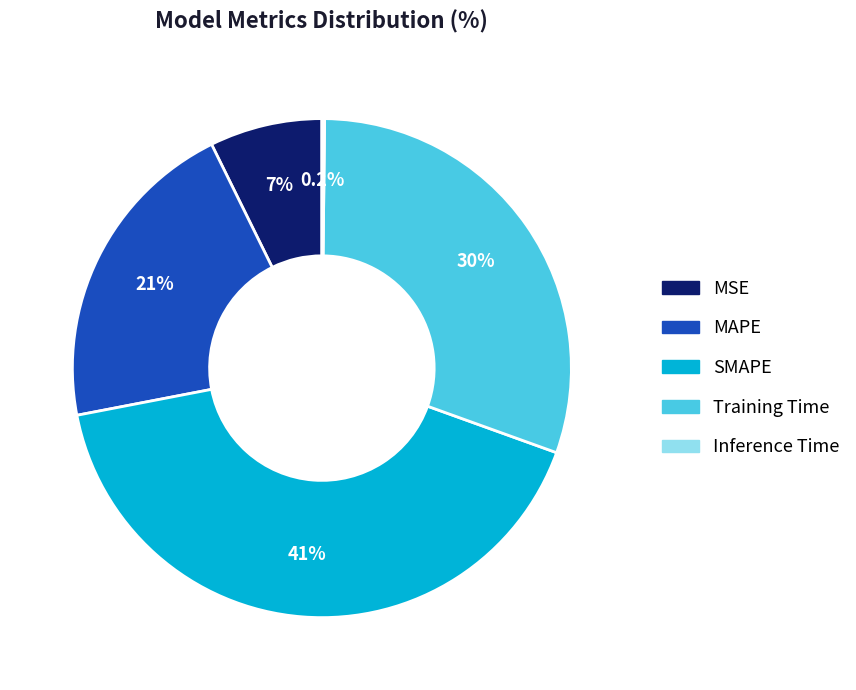

To the nearest percent, what is the average slice percentage?

20%